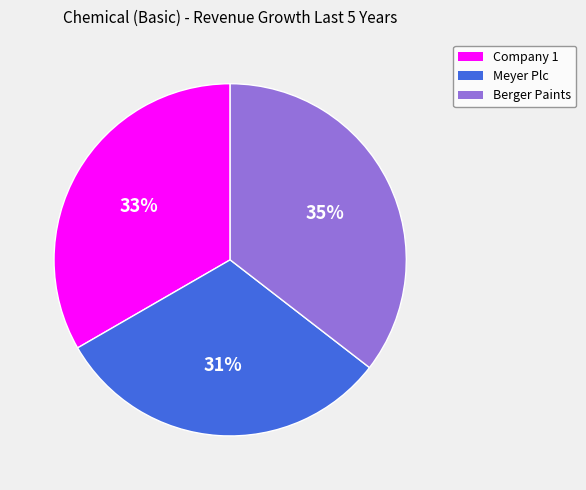

Is there any slice that represents more than half of the pie?

No